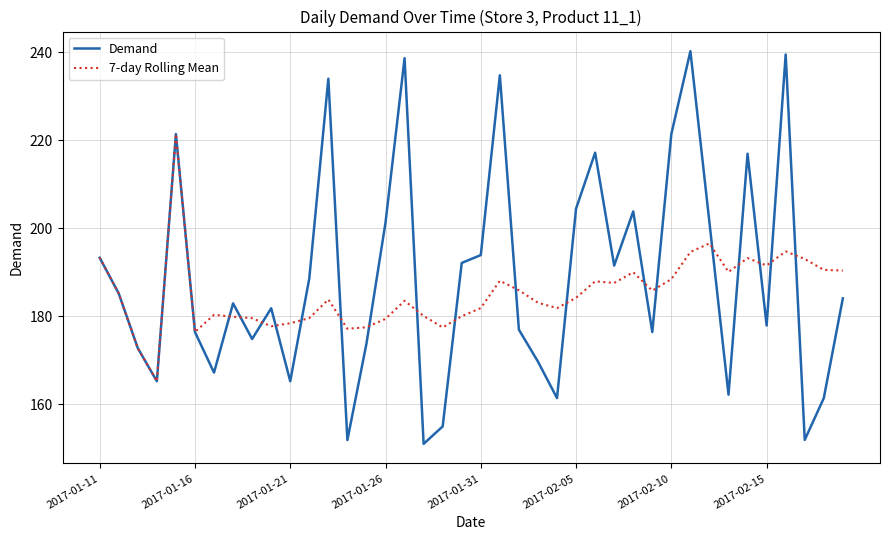

What is the maximum value for Demand?

240.2